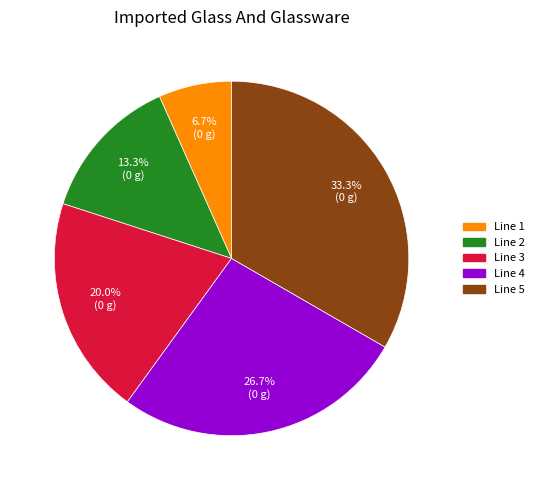

Is it true that Line 1 is 12% of the pie?

False